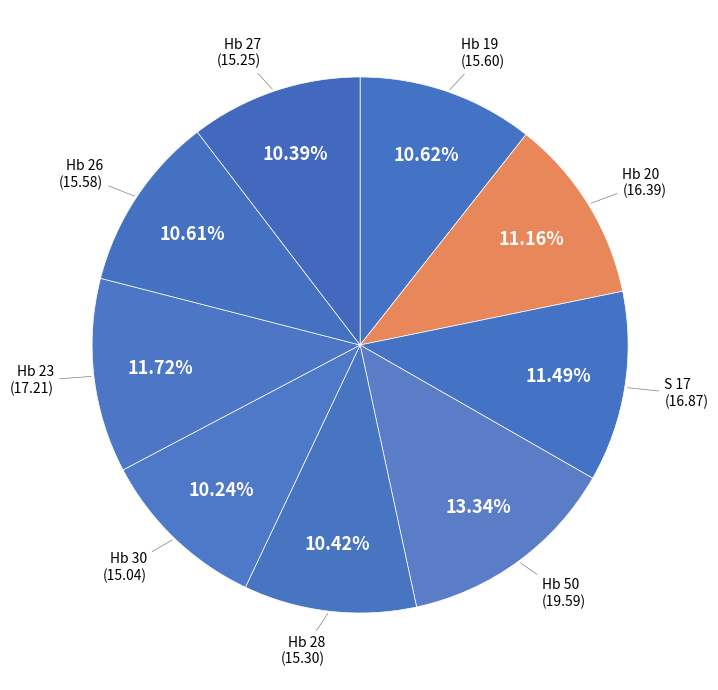

Between Hb 23 and Hb 20, which is larger?

Hb 23